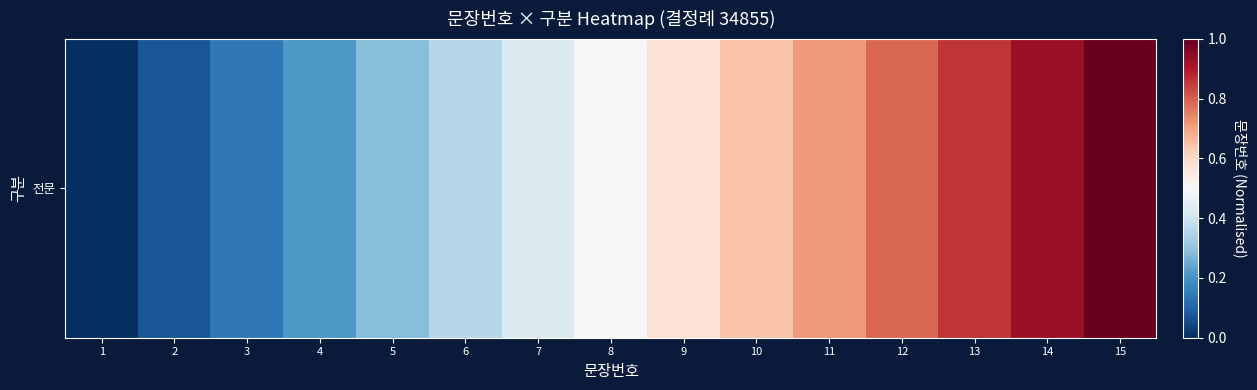

What is the change in value from 1 to 11?

+0.7